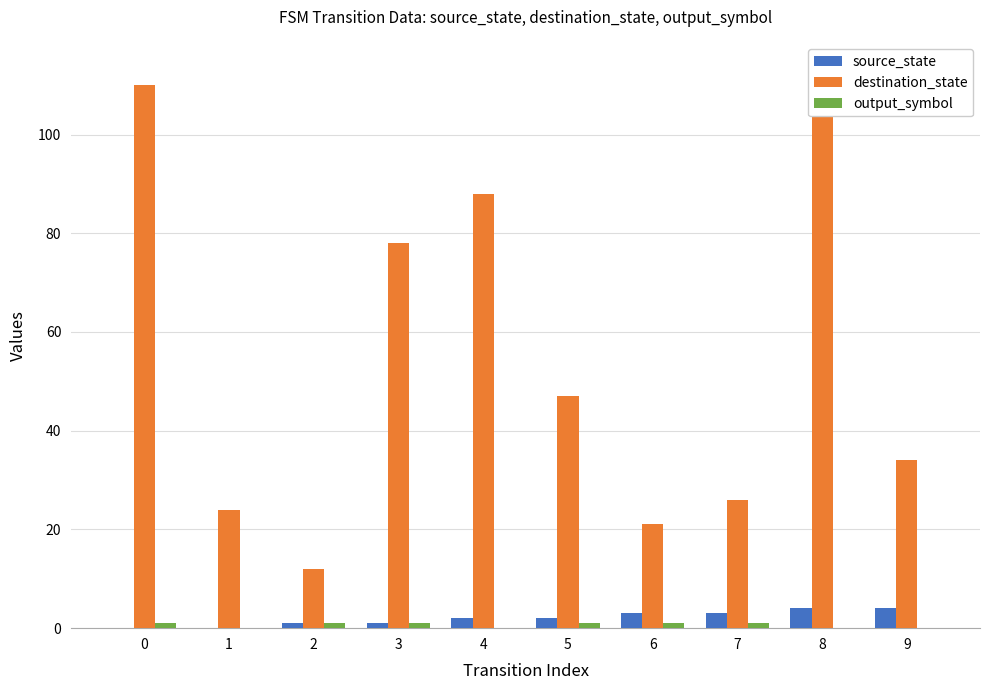

What is the difference between the maximum and second lowest values in the output_symbol series?

1